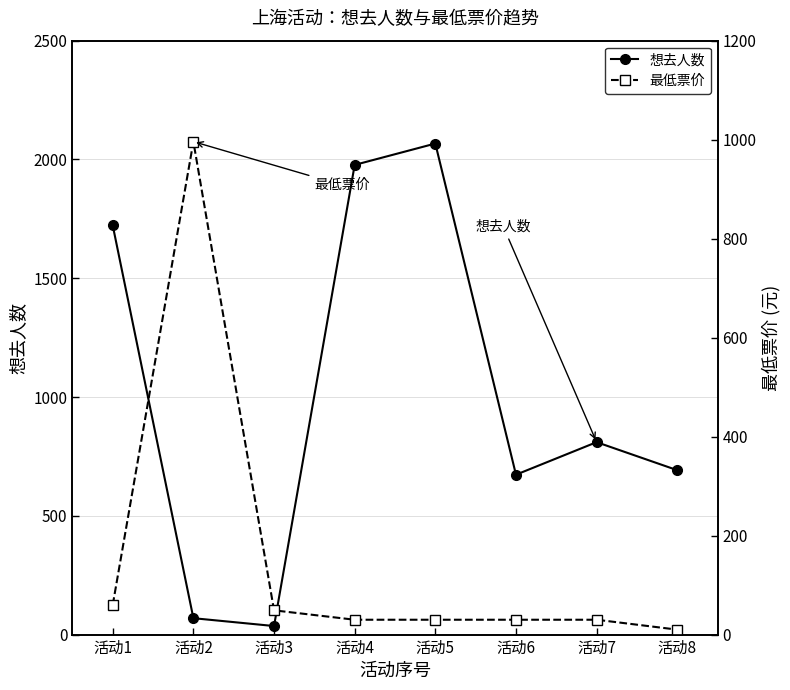

True or false: 最低票价 and 想去人数 intersect in this chart.

True